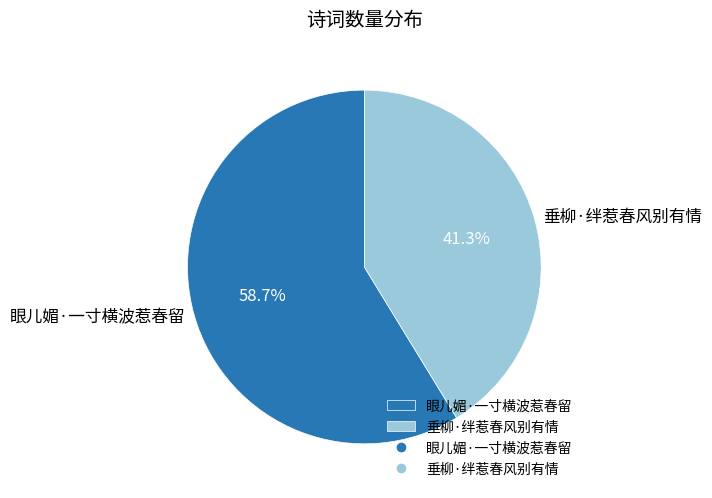

Approximately how many times larger is the value at 眼儿媚·一寸横波惹春留 compared to 垂柳·绊惹春风别有情?

1.4